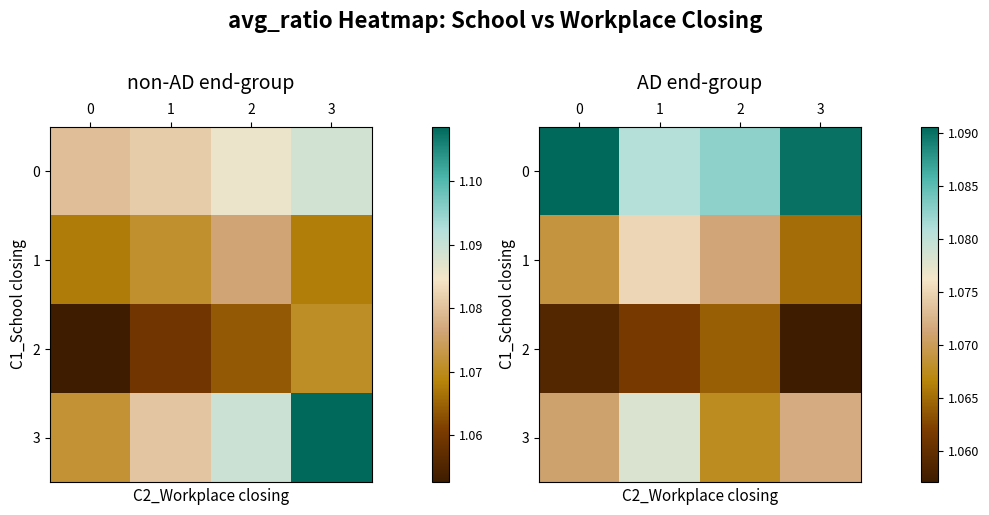

Rank the categories by 0 value from highest to lowest.

0, 3, 2, 1